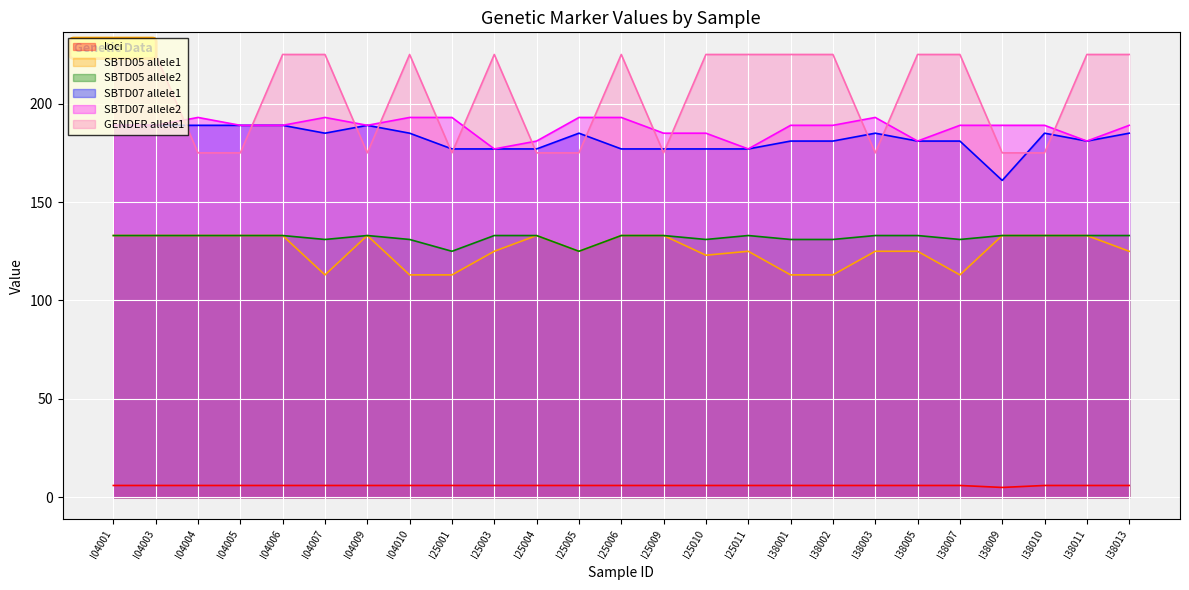

Where is the first local minimum for GENDER_a?

I04009